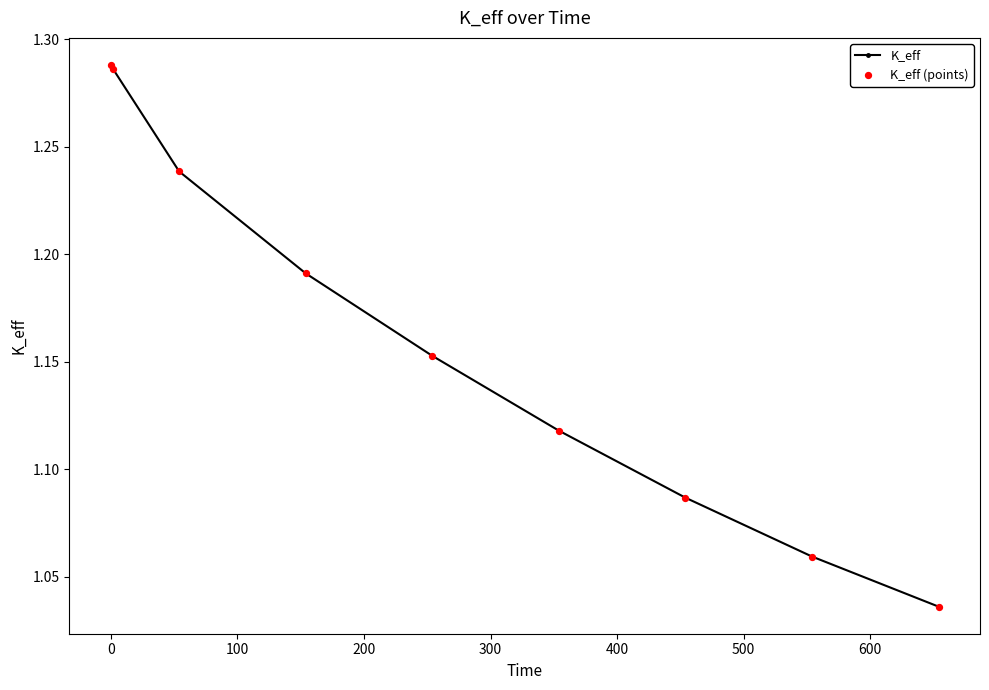

True or false: there are more than 2 points higher than both neighbors.

False